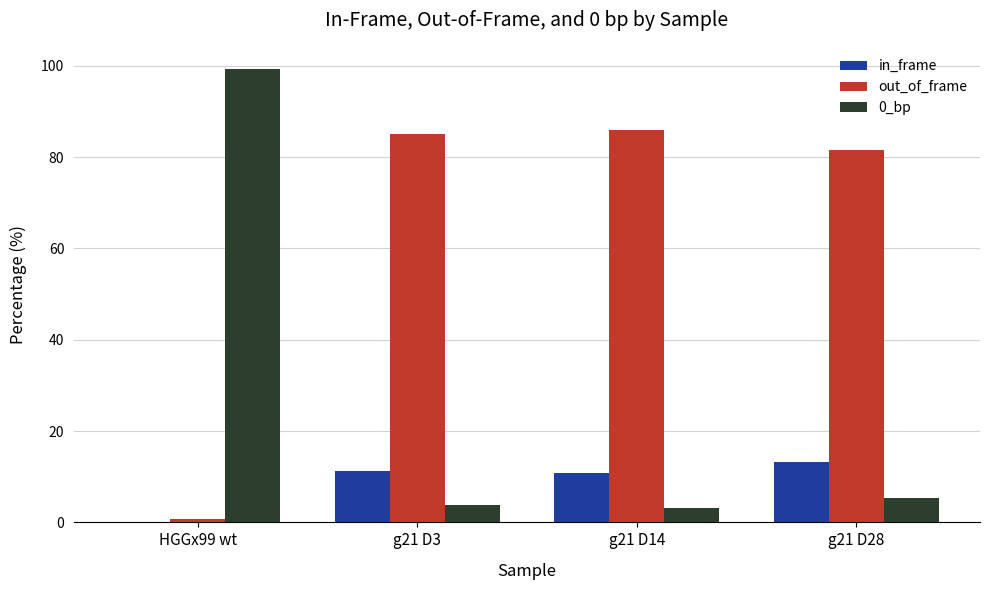

What is the greatest value displayed?

99.2